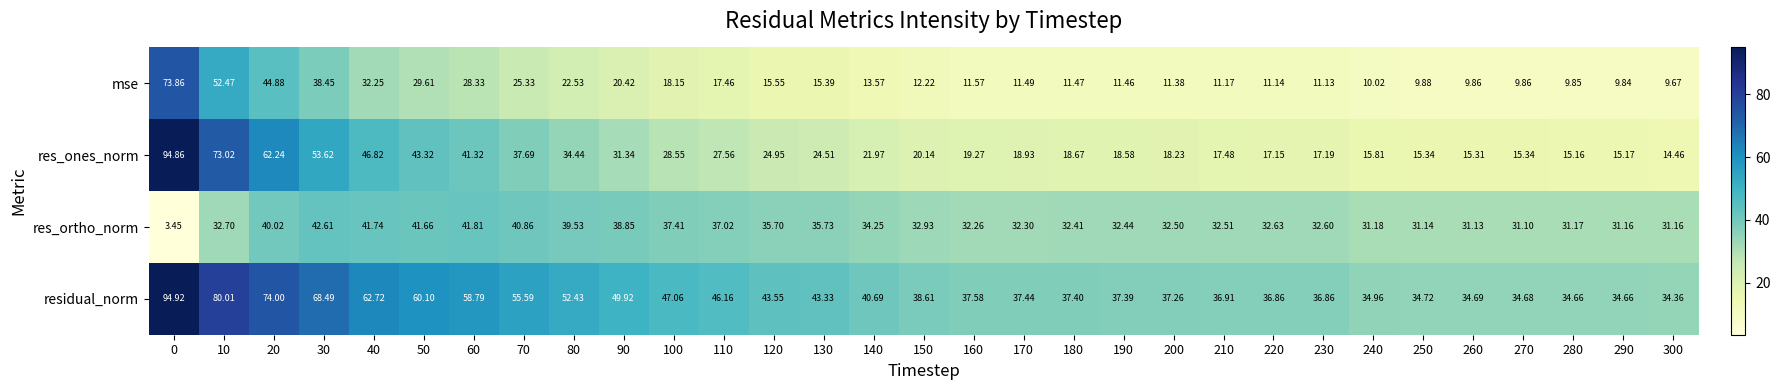

Which series has the largest range (max minus min)?

res_ones_norm